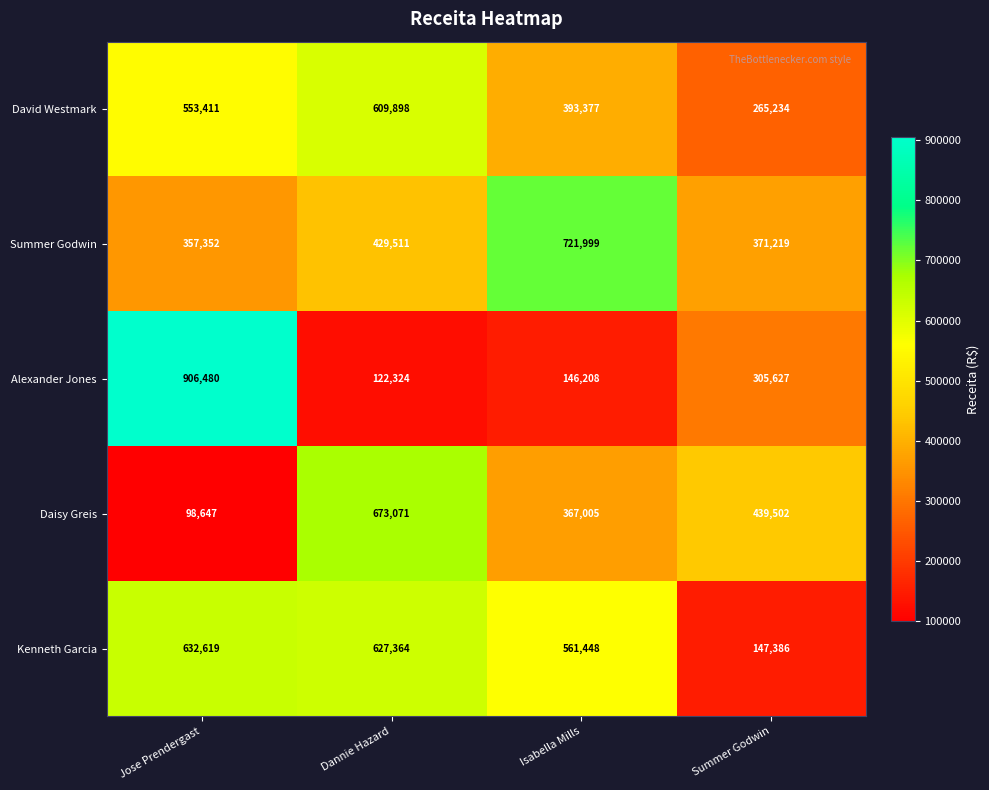

What is the total value across all series at Jose Prendergast?

2548509